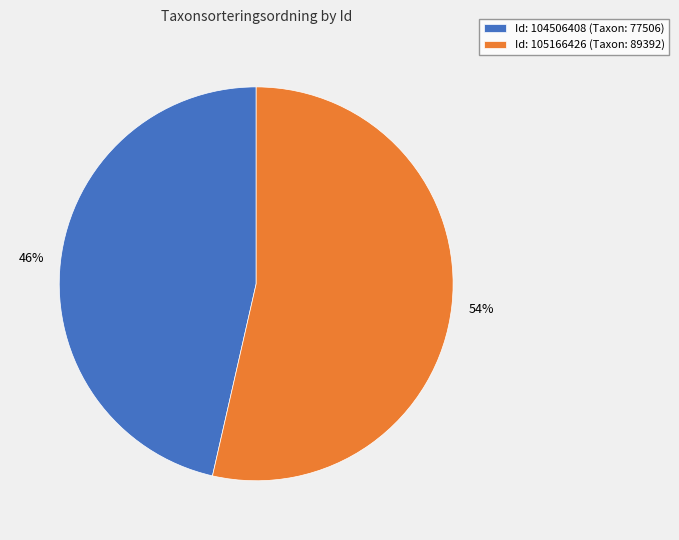

Which slice is the smallest?

Id: 104506408 (Taxon: 77506)